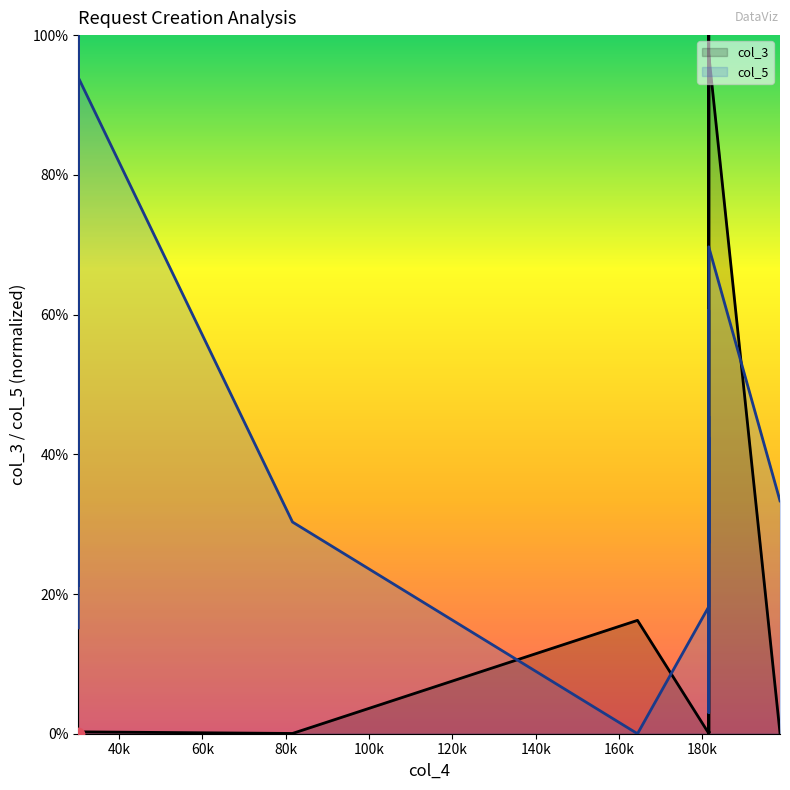

Which has a higher value, 30225 or 30225?

30225